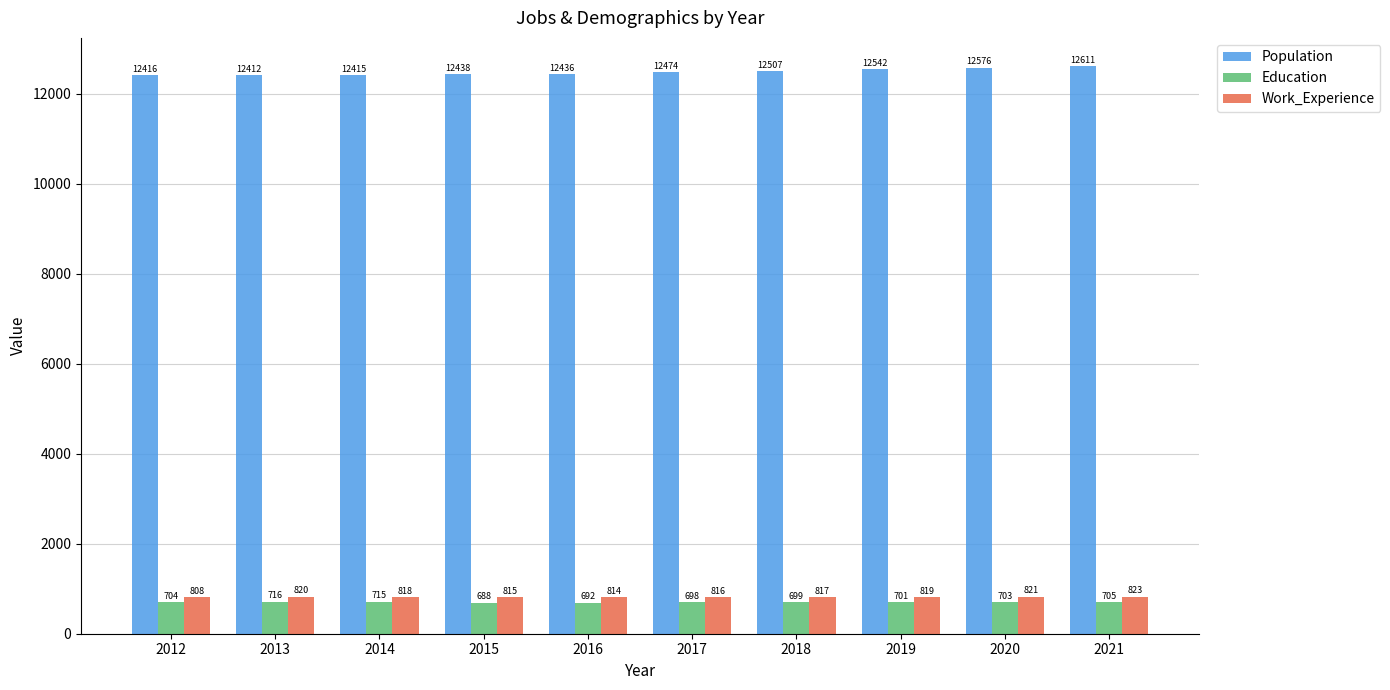

True or false: Education has a value of 699 at 2018.

True